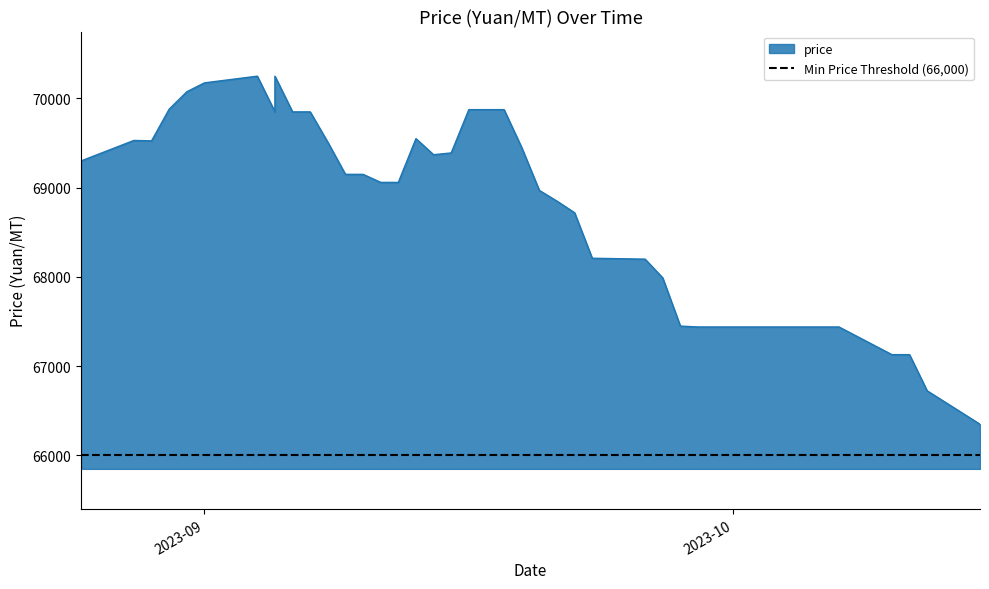

True or false: the data shows 117182 at 2023-09-04.

False